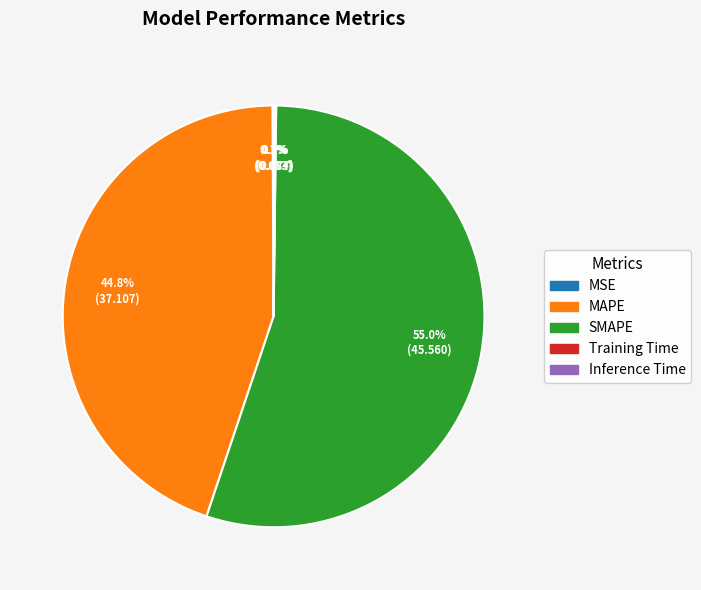

Which category has the biggest portion of the pie?

SMAPE